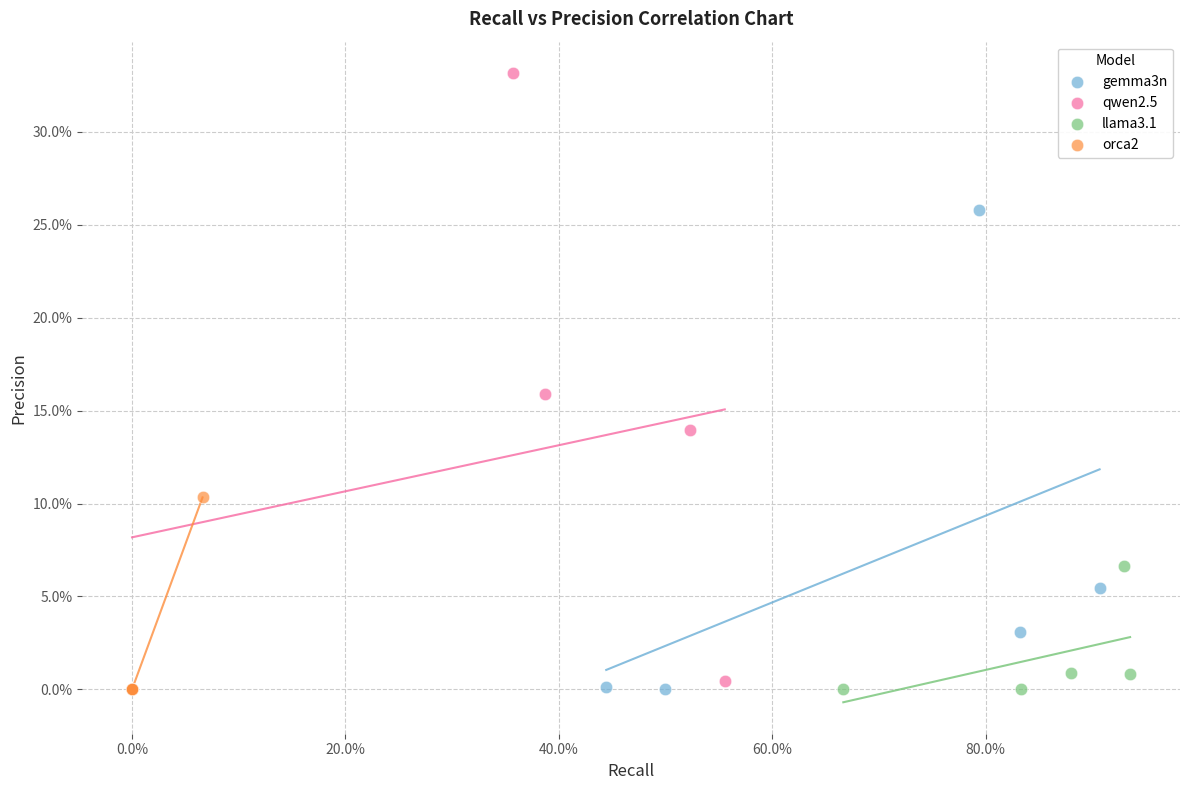

Which series has the largest Y range (max minus min)?

qwen2.5